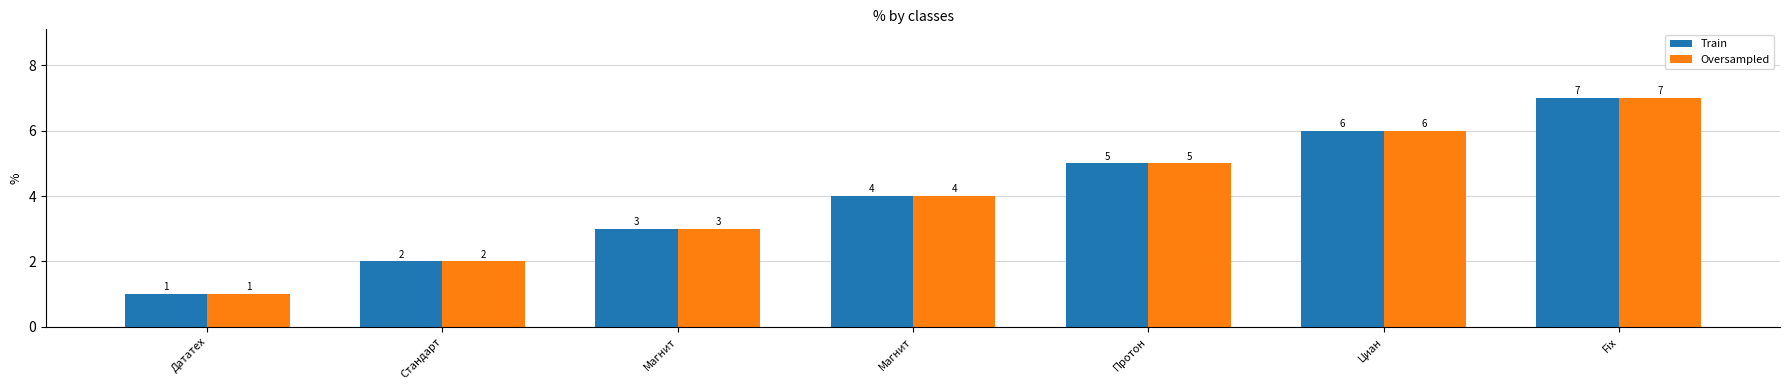

How many data points does each series have?

7